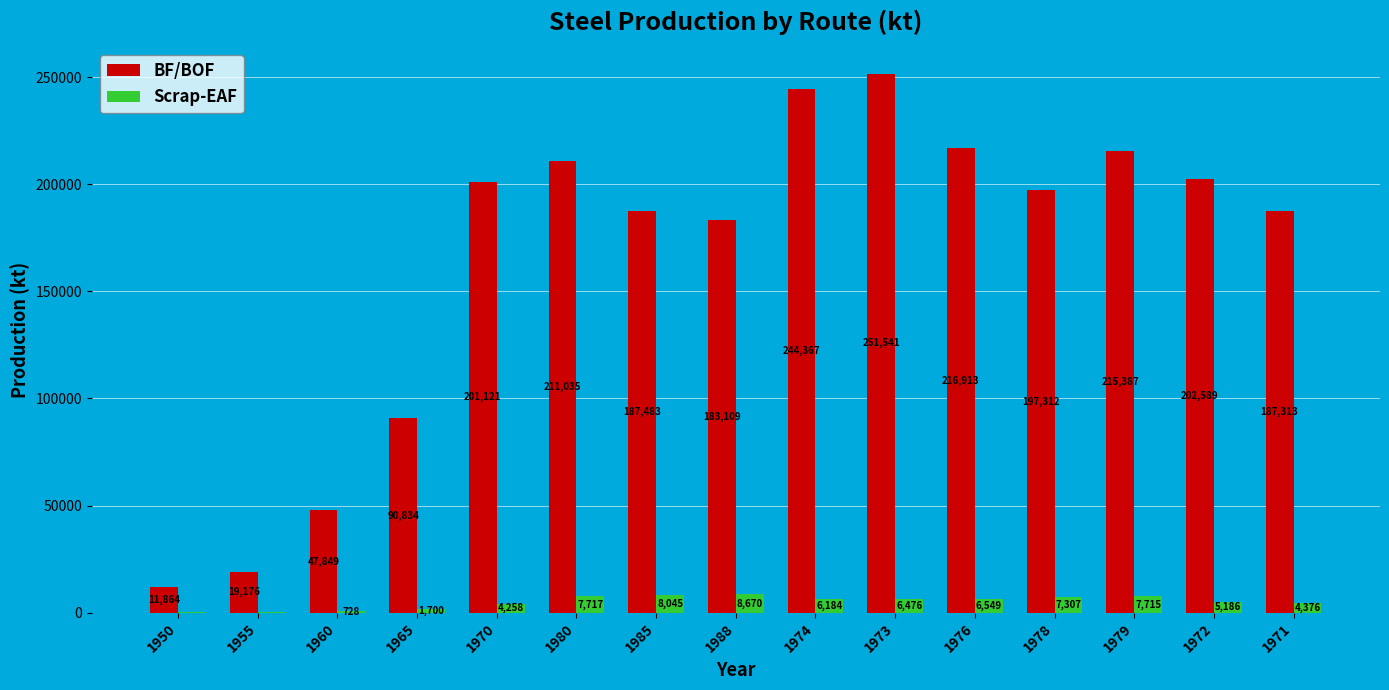

What are all the series names shown in the legend?

BF/BOF, Scrap-EAF